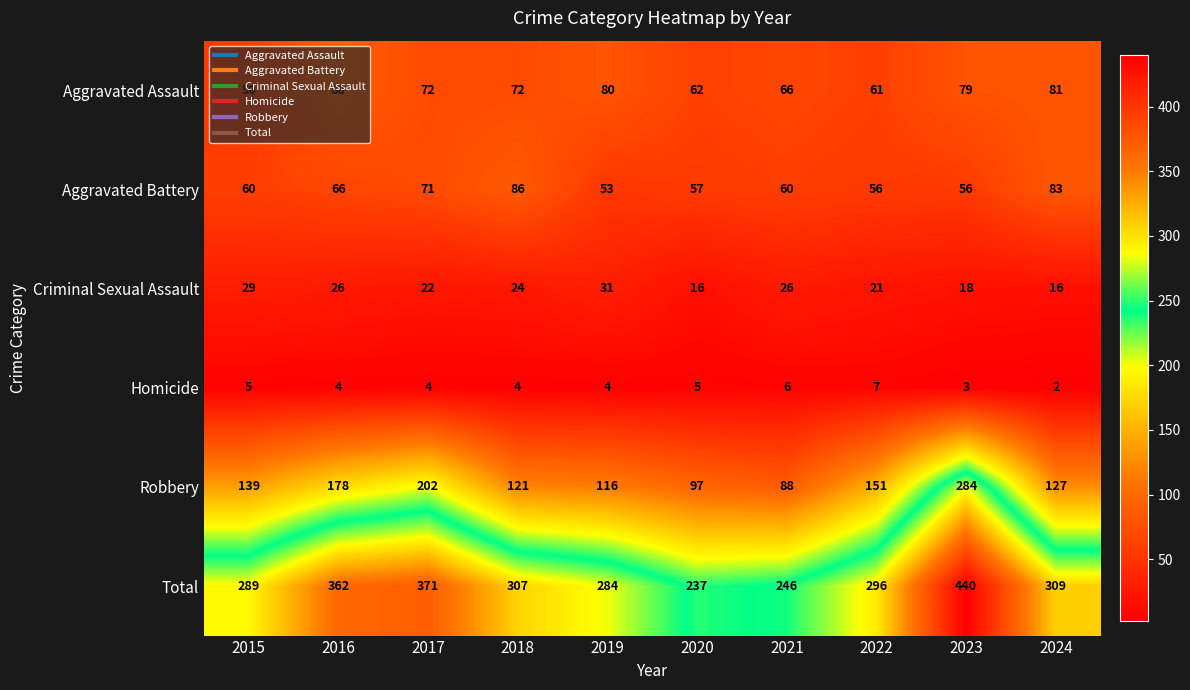

What value does the Total series have at 2022, to the nearest 50?

300